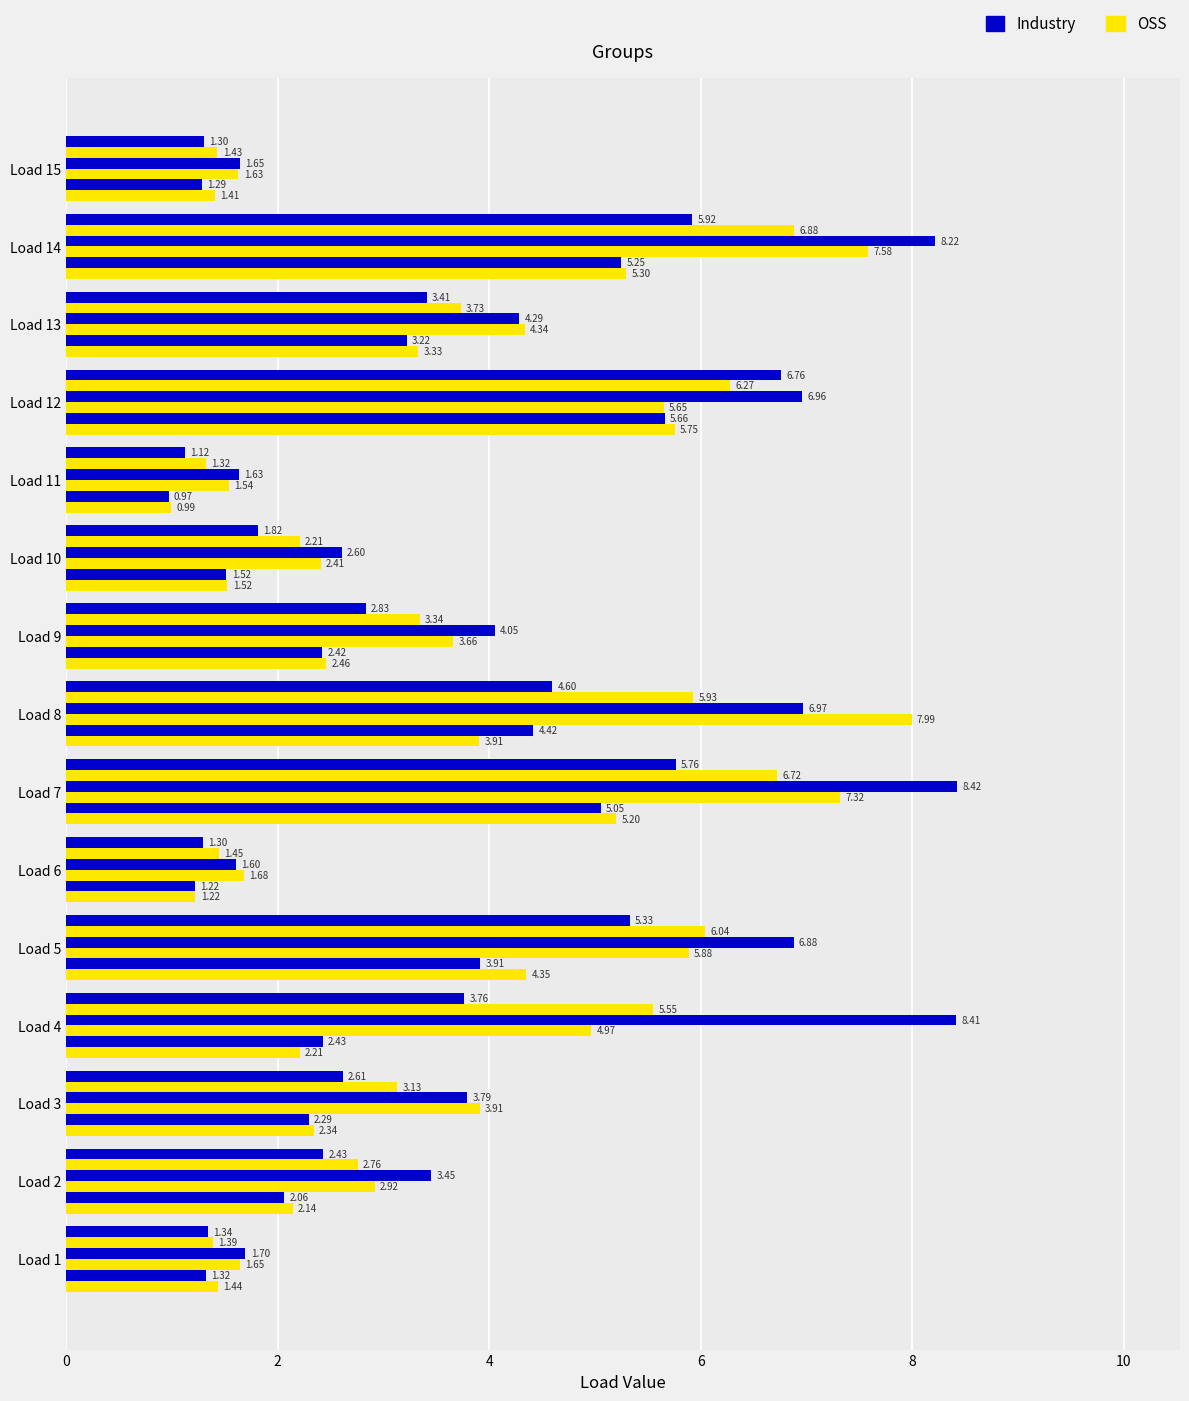

Is it true that Industry equals 4.4 at 7?

True